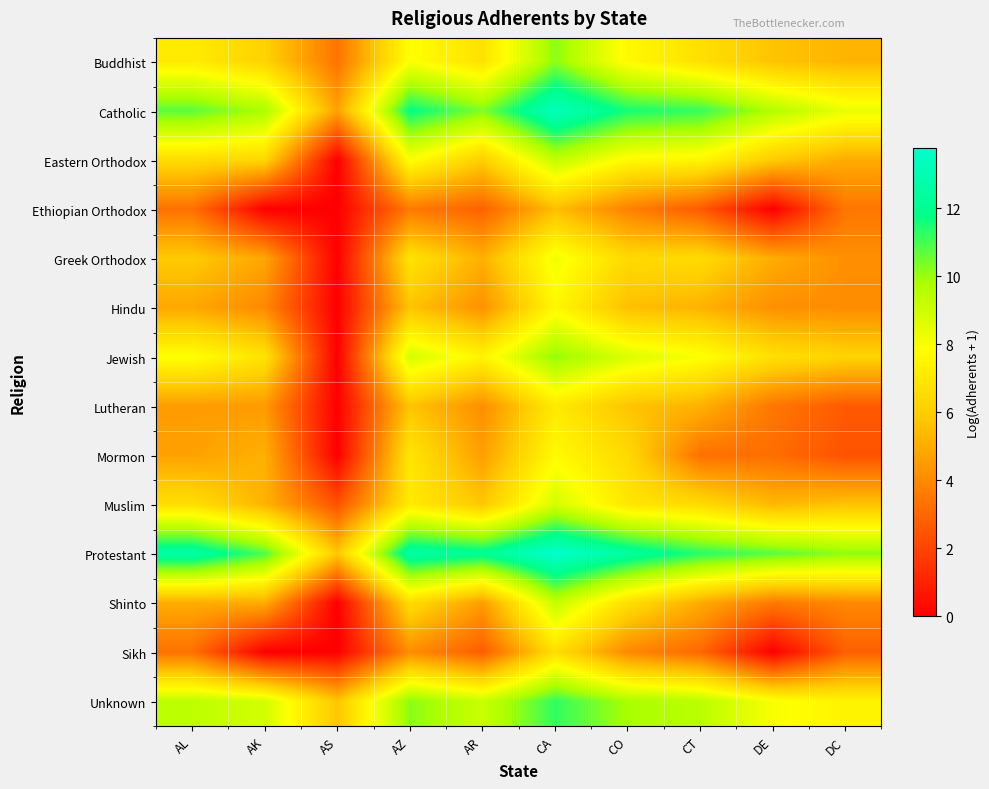

Reading left to right, transcribe all the data shown in this chart.

Buddhist: AL=7.1	AK=6.2	AS=3.4	AZ=7.9	AR=6.8	CA=10.2	CO=7.7	CT=6.7	DE=5.7	DC=5.2
Catholic: AL=10.8	AK=9.8	AS=4.7	AZ=11.8	AR=10.3	CA=13.3	CO=11.6	CT=11.2	DE=9.6	DC=8.4
Eastern Orthodox: AL=6.5	AK=6.3	AS=0.0	AZ=7.9	AR=6.0	CA=9.3	CO=7.7	CT=7.6	DE=5.9	DC=5.0
Ethiopian Orthodox: AL=3.3	AK=0.0	AS=0.0	AZ=3.5	AR=2.8	CA=5.5	CO=3.8	CT=2.6	DE=0.0	DC=3.4
Greek Orthodox: AL=5.9	AK=4.8	AS=0.0	AZ=6.8	AR=5.1	CA=8.2	CO=6.4	CT=6.5	DE=5.0	DC=4.2
Hindu: AL=4.9	AK=4.0	AS=0.0	AZ=5.7	AR=4.2	CA=7.6	CO=5.6	CT=5.2	DE=4.2	DC=4.1
Jewish: AL=7.9	AK=6.8	AS=0.0	AZ=8.9	AR=7.5	CA=10.1	CO=8.7	CT=8.0	DE=6.7	DC=6.2
Lutheran: AL=4.5	AK=4.5	AS=0.0	AZ=5.7	AR=4.1	CA=7.1	CO=5.7	CT=5.1	DE=3.5	DC=2.6
Mormon: AL=4.7	AK=5.1	AS=0.0	AZ=6.9	AR=4.6	CA=7.7	CO=6.4	CT=3.3	DE=3.2	DC=2.4
Muslim: AL=6.6	AK=5.2	AS=2.4	AZ=7.1	AR=5.8	CA=8.9	CO=7.0	CT=6.5	DE=5.4	DC=5.7
Protestant: AL=12.6	AK=10.9	AS=5.8	AZ=12.6	AR=12.1	CA=13.8	CO=12.5	CT=11.4	DE=10.8	DC=10.2
Shinto: AL=5.0	AK=5.0	AS=0.0	AZ=6.6	AR=4.6	CA=9.2	CO=6.7	CT=5.0	DE=3.5	DC=4.0
Sikh: AL=3.3	AK=0.0	AS=0.0	AZ=4.1	AR=2.7	CA=6.7	CO=4.0	CT=3.0	DE=0.0	DC=2.8
Unknown: AL=9.4	AK=8.9	AS=5.8	AZ=10.2	AR=9.1	CA=11.2	CO=9.8	CT=9.4	DE=8.0	DC=7.4